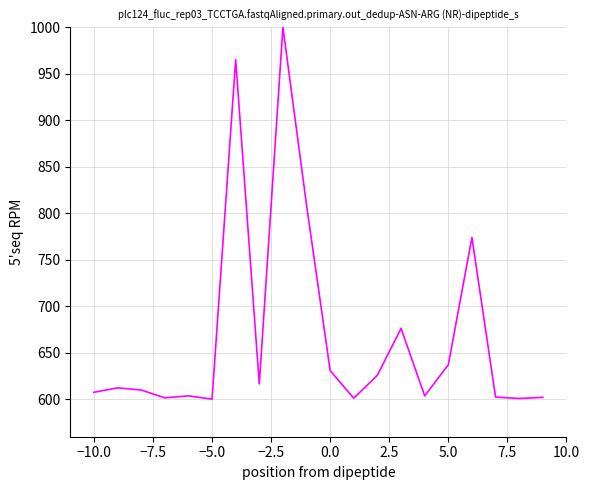

What is the maximum value shown in the chart?

1000.0